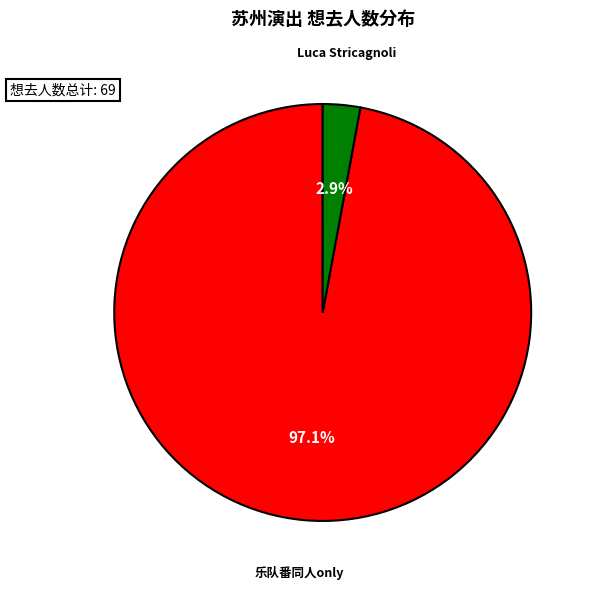

Does any single category account for the majority?

Yes